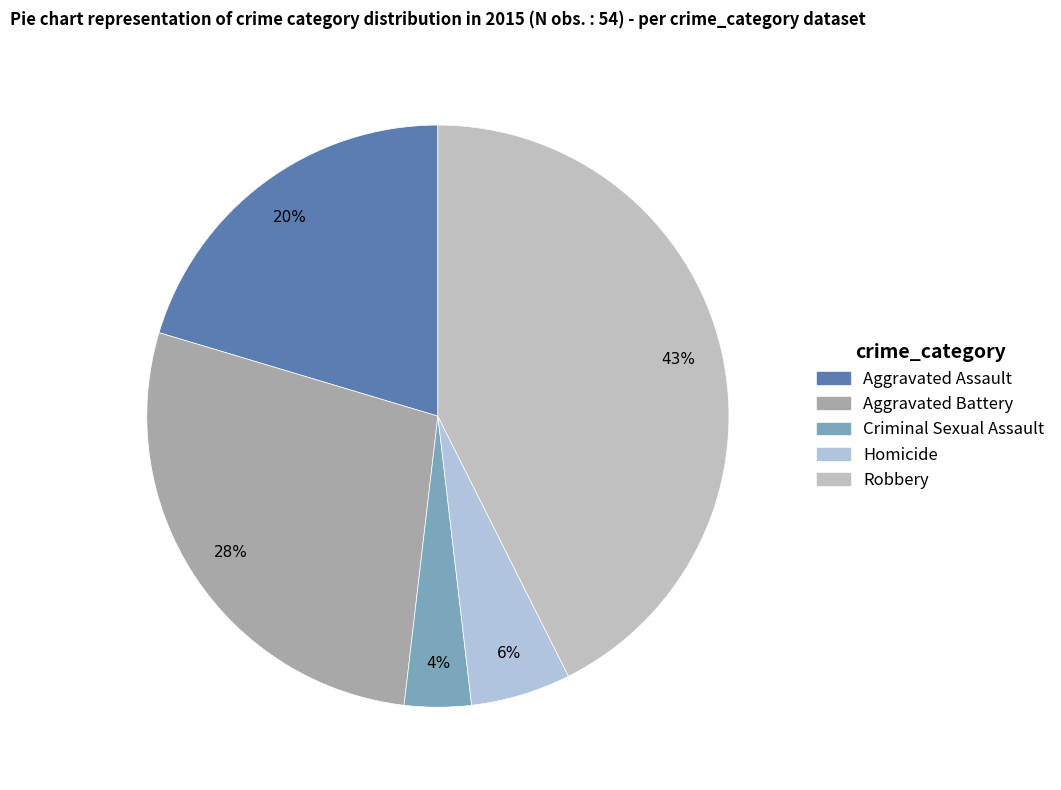

Count the number of slices in the pie.

5